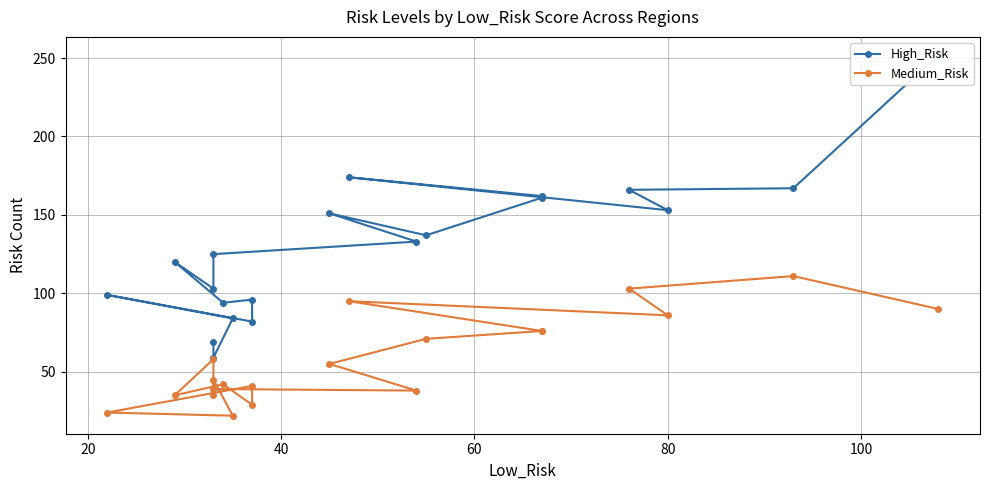

What is the average value of the High_Risk series?

129